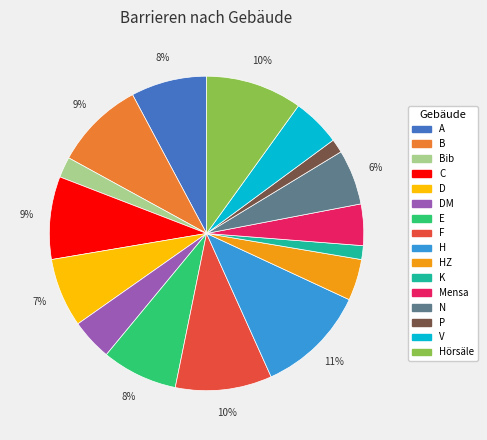

Which category has the biggest portion of the pie?

H